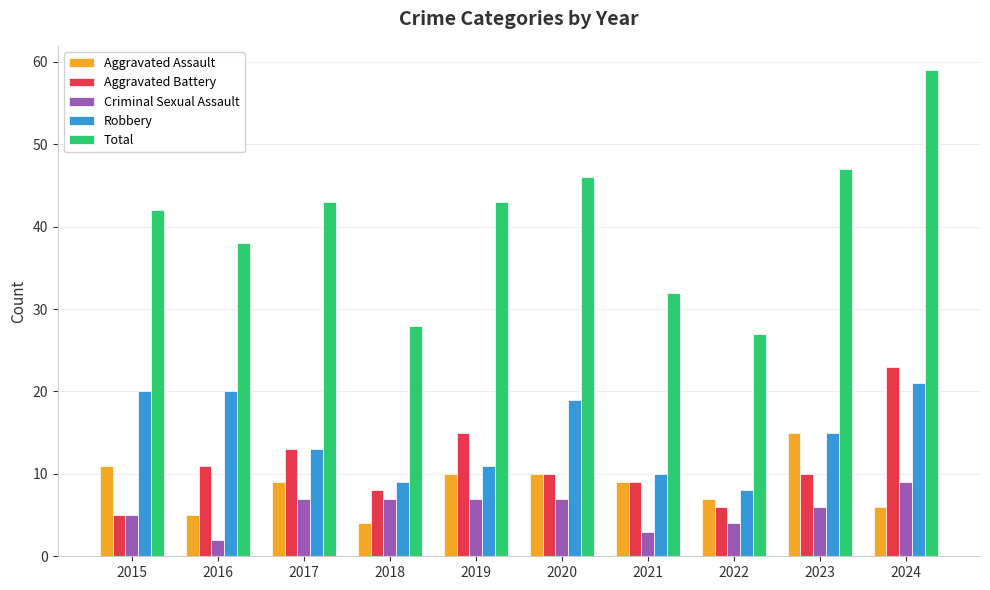

Is it true that Aggravated Battery equals 3 at 2021?

False